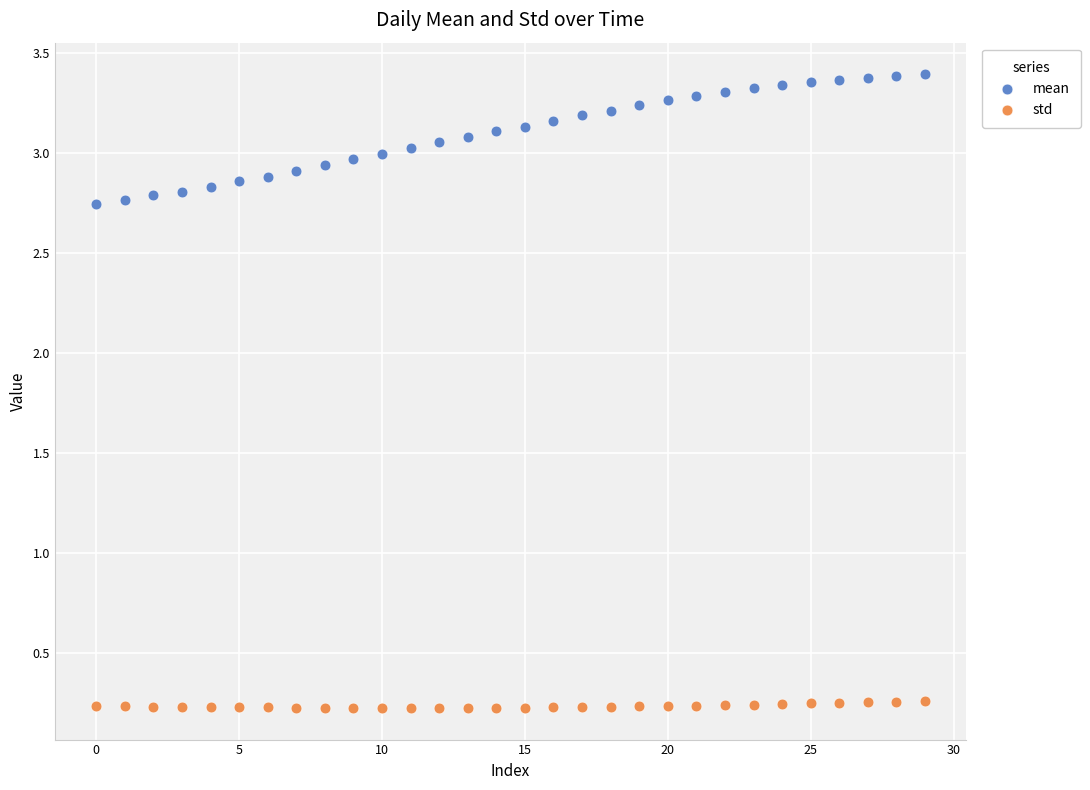

Which series reaches the minimum Y coordinate?

std